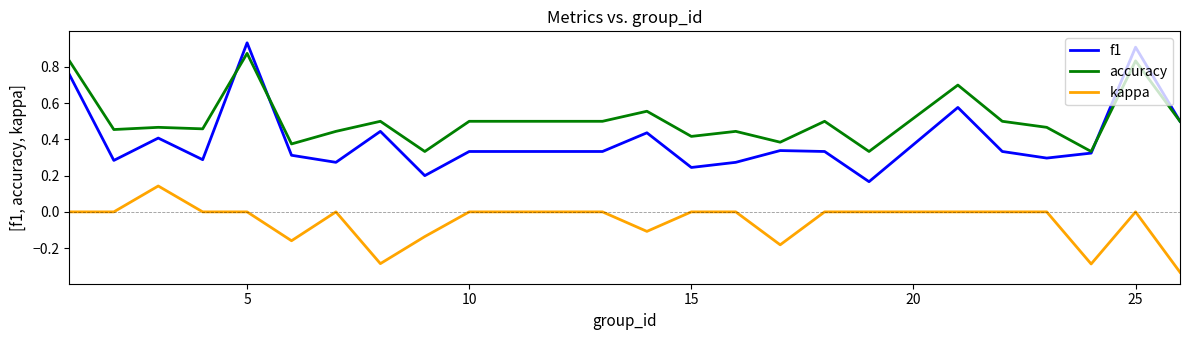

List the series in order of their peak value, highest first.

f1, accuracy, kappa